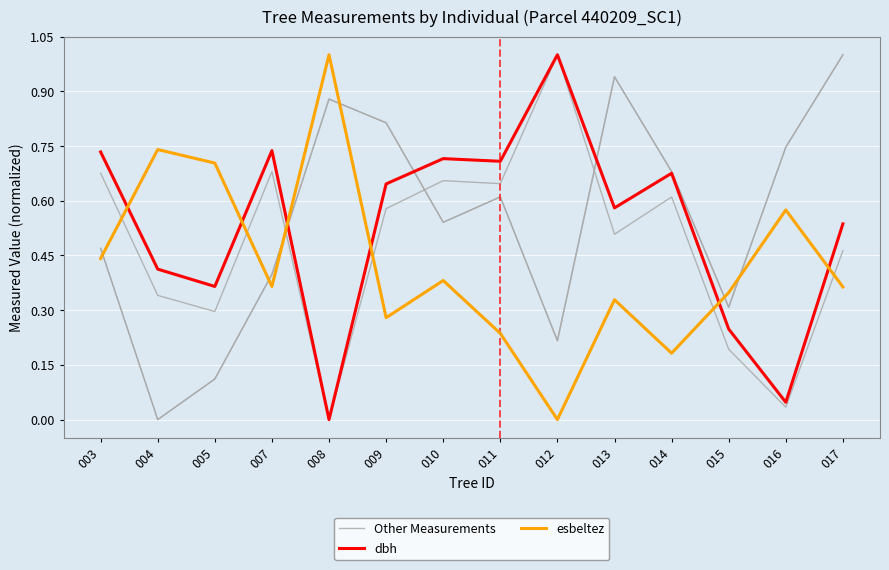

At how many categories does at least one series exceed 0?

14